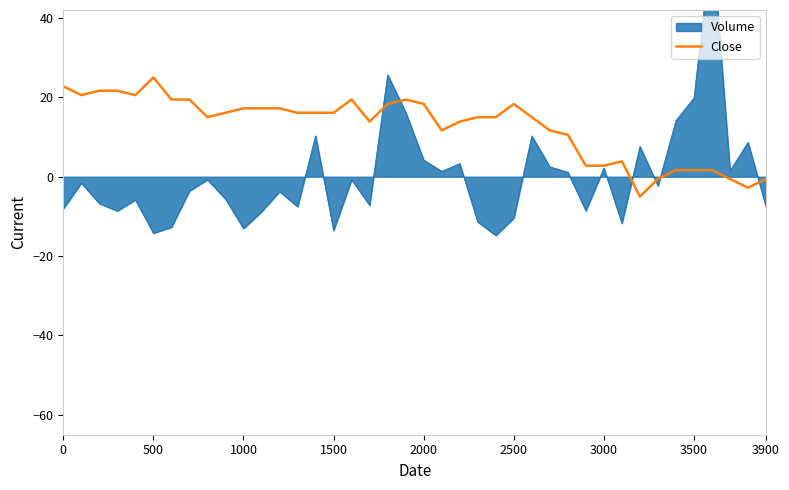

What is the difference between the maximum and second lowest values?

27.8